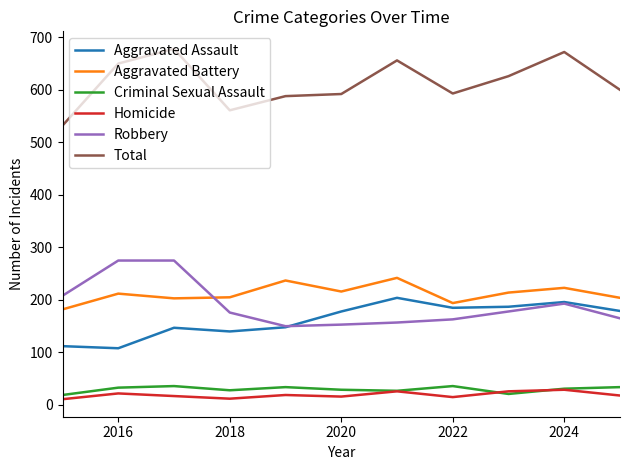

True or false: Aggravated Battery and Total intersect in this chart.

False